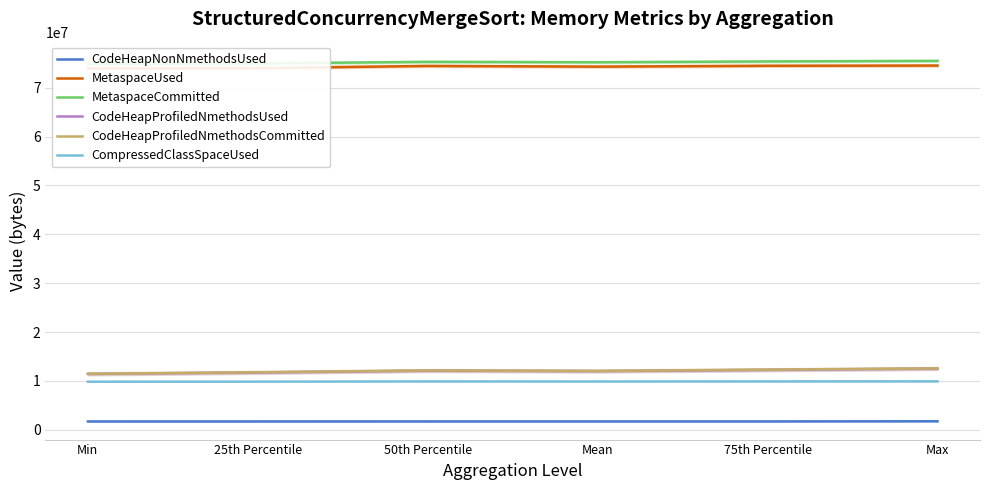

What is the maximum value for CompressedClassSpaceUsed?

9921832